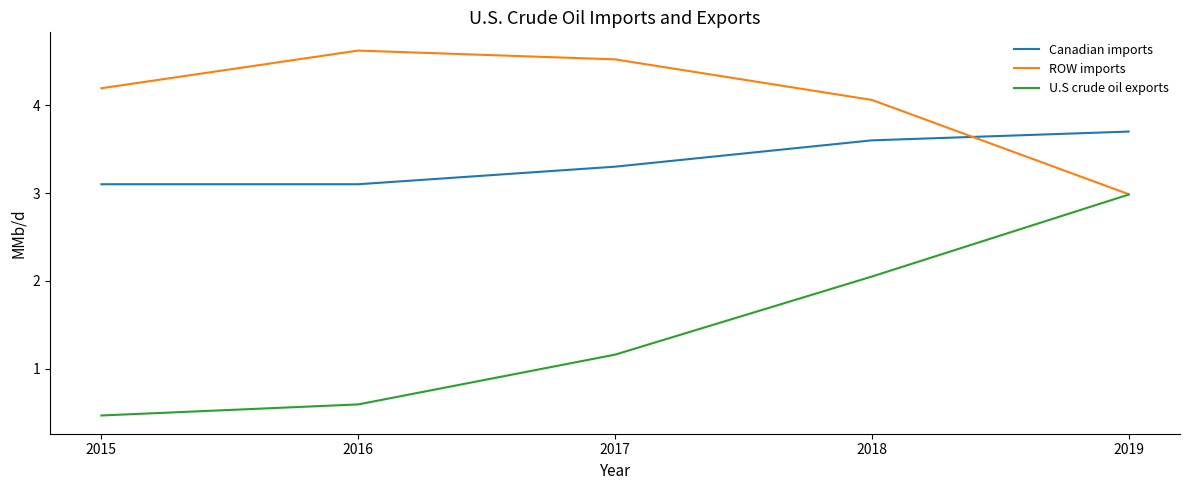

What is the highest value of the ROW imports series?

4.6